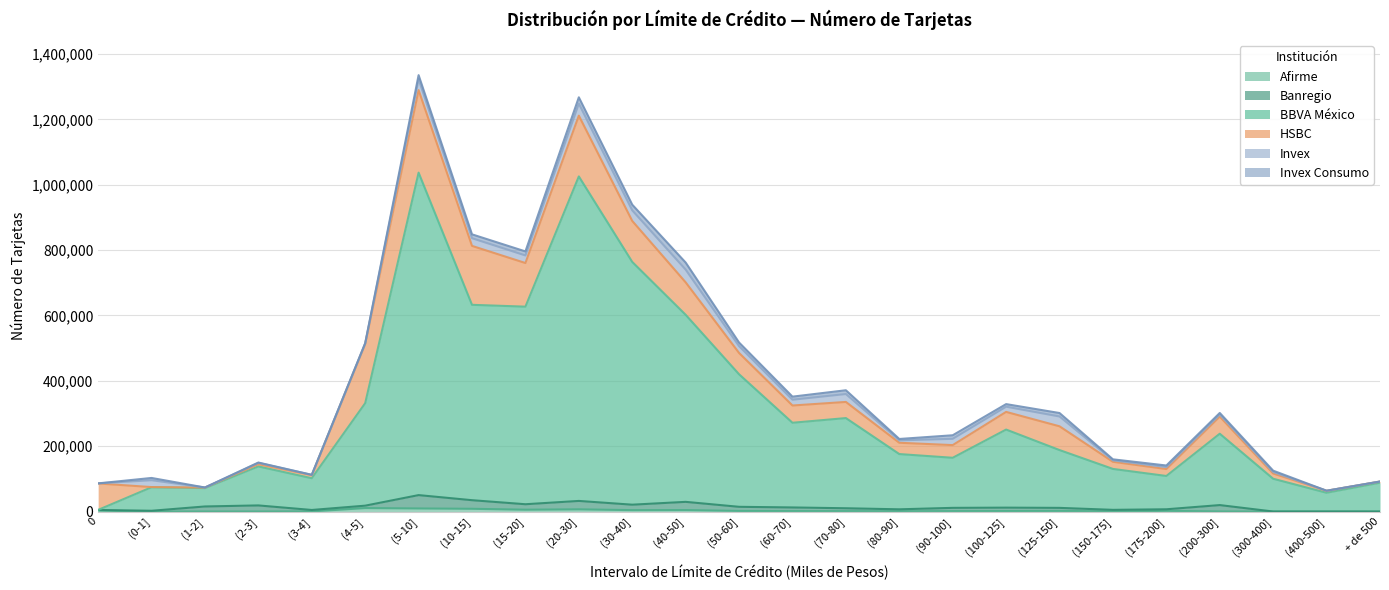

Is it true that Invex equals 23224 at (15-20]?

True